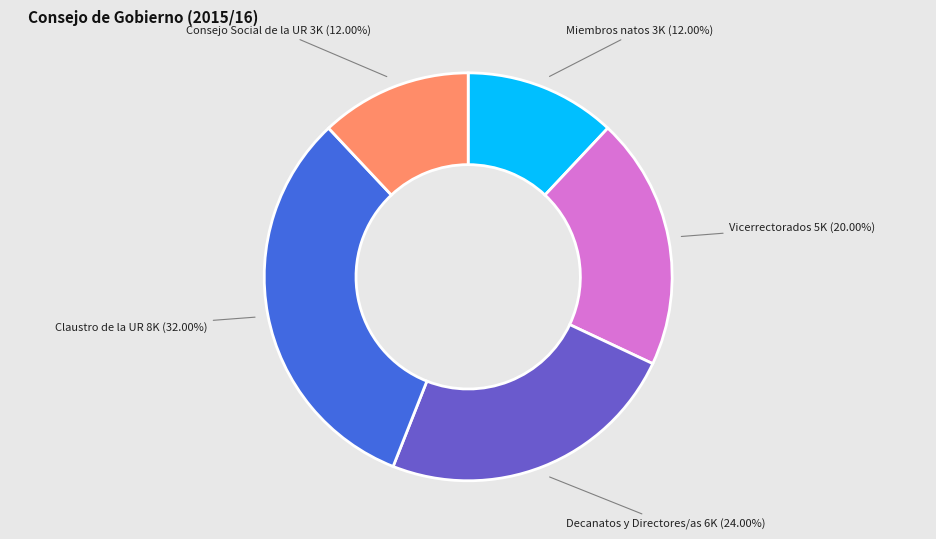

Is there any slice that represents more than half of the pie?

No